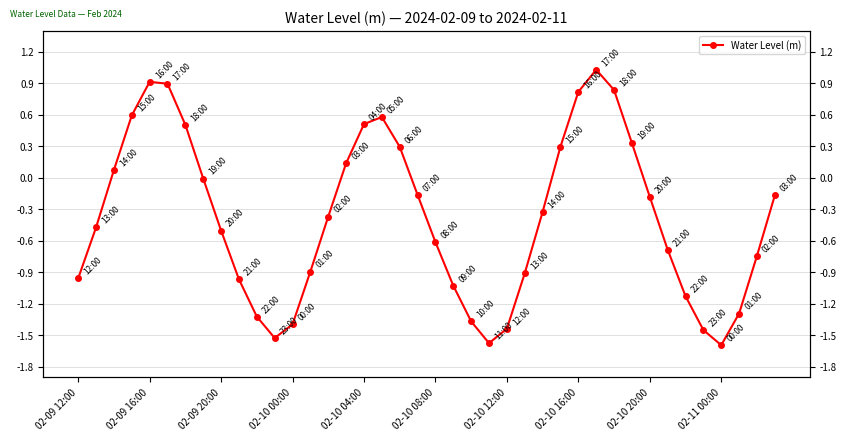

Does the chart have visible grid lines?

Yes